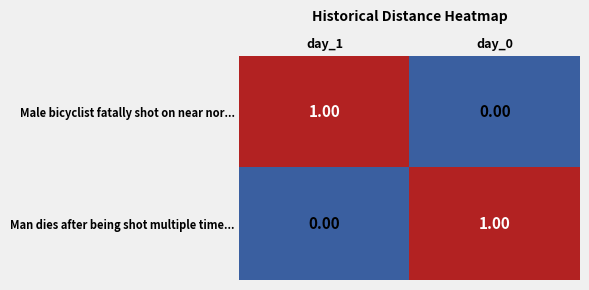

At day_1, list the series in order from largest to smallest.

Male bicyclist fatally shot on near nor..., Man dies after being shot multiple time...